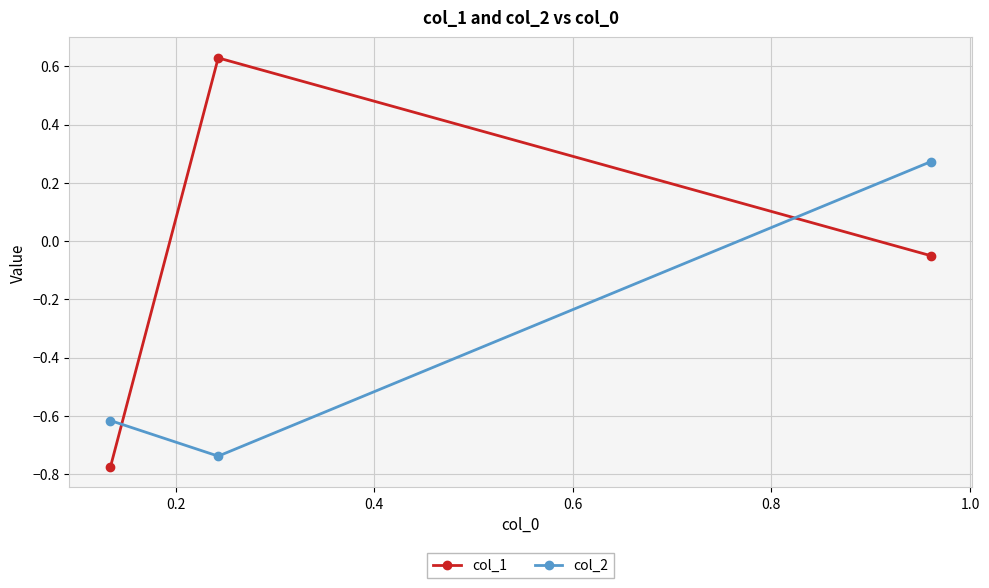

Which series has the largest total across all categories?

col_1